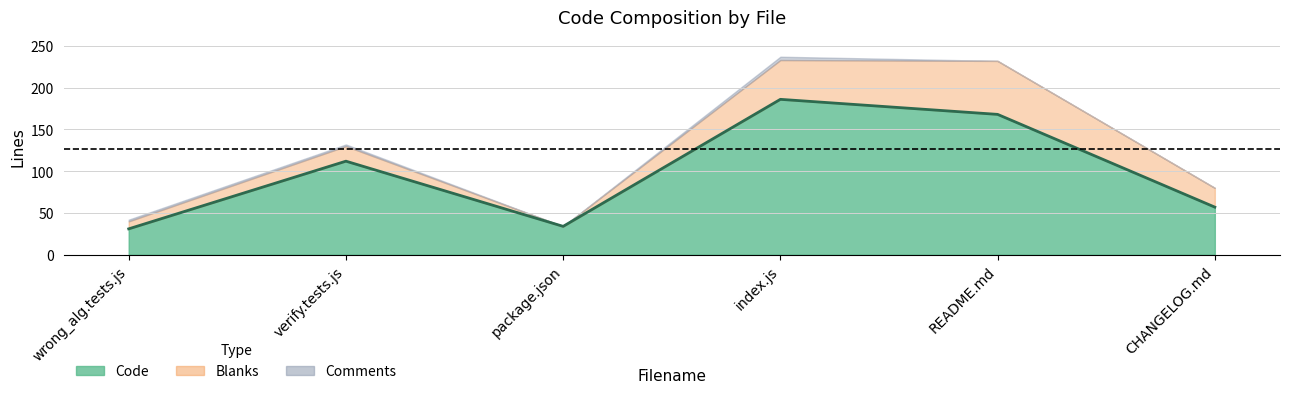

How many categories are shown in the chart?

6